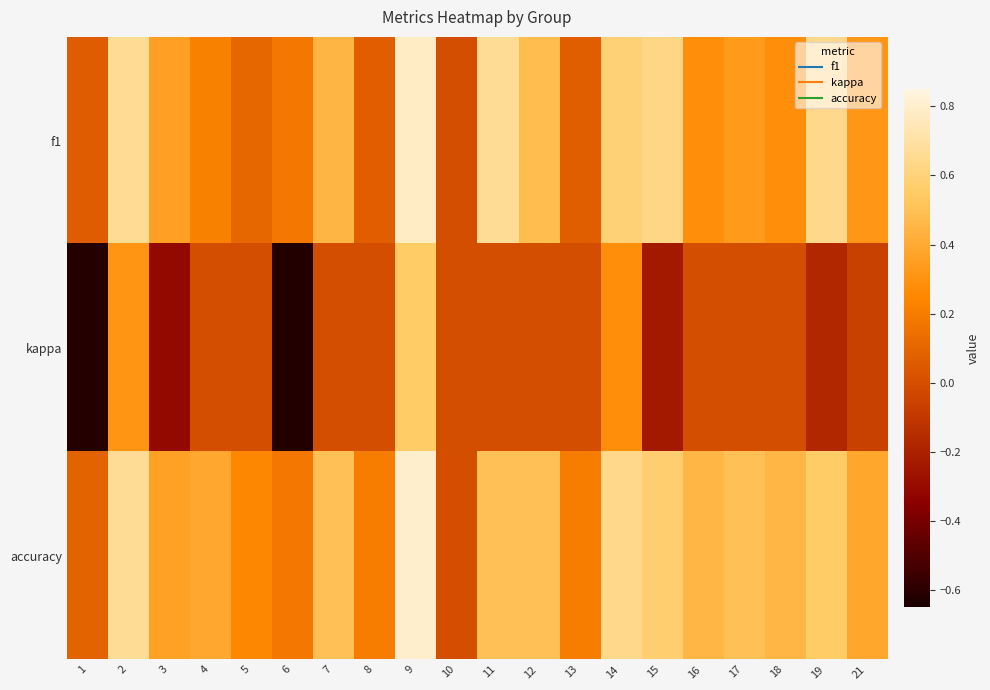

Reading left to right, list all the values displayed in this chart.

f1: 1=0.1	2=0.7	3=0.4	4=0.2	5=0.1	6=0.2	7=0.5	8=0.1	9=0.8	10=0.0	11=0.7	12=0.5	13=0.1	14=0.6	15=0.6	16=0.3	17=0.3	18=0.3	19=0.6	21=0.3
kappa: 1=-0.6	2=0.3	3=-0.3	4=0.0	5=0.0	6=-0.6	7=0.0	8=0.0	9=0.5	10=0.0	11=0.0	12=0.0	13=0.0	14=0.3	15=-0.2	16=0.0	17=0.0	18=0.0	19=-0.2	21=-0.1
accuracy: 1=0.1	2=0.7	3=0.4	4=0.4	5=0.2	6=0.2	7=0.5	8=0.2	9=0.8	10=0.0	11=0.5	12=0.5	13=0.2	14=0.6	15=0.6	16=0.5	17=0.5	18=0.5	19=0.5	21=0.4